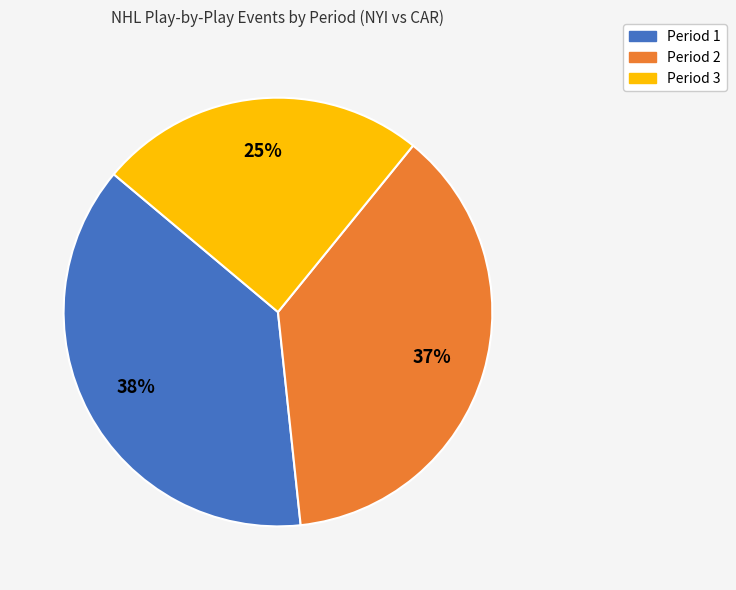

How many slices are in this pie chart?

3